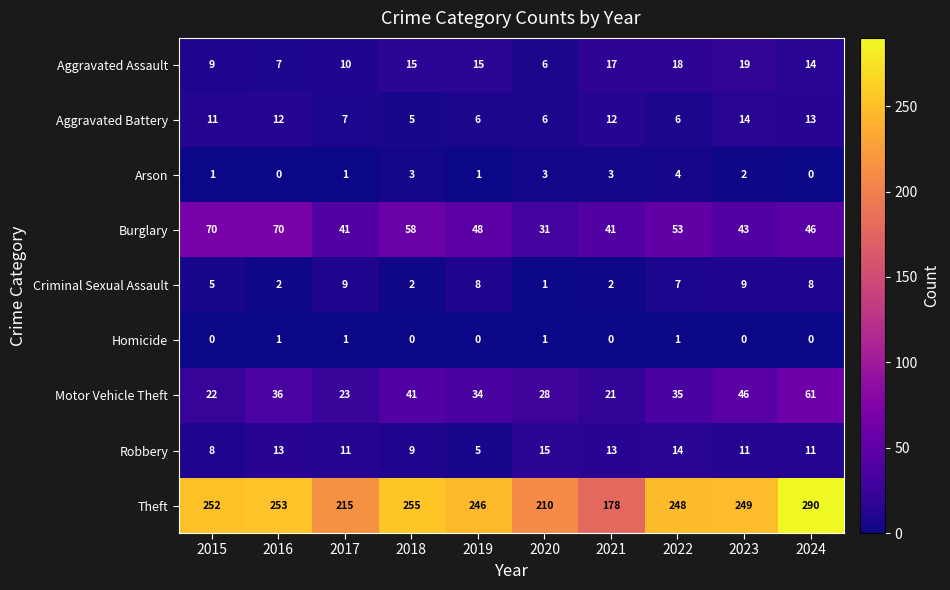

At which label does Theft reach its peak?

2024